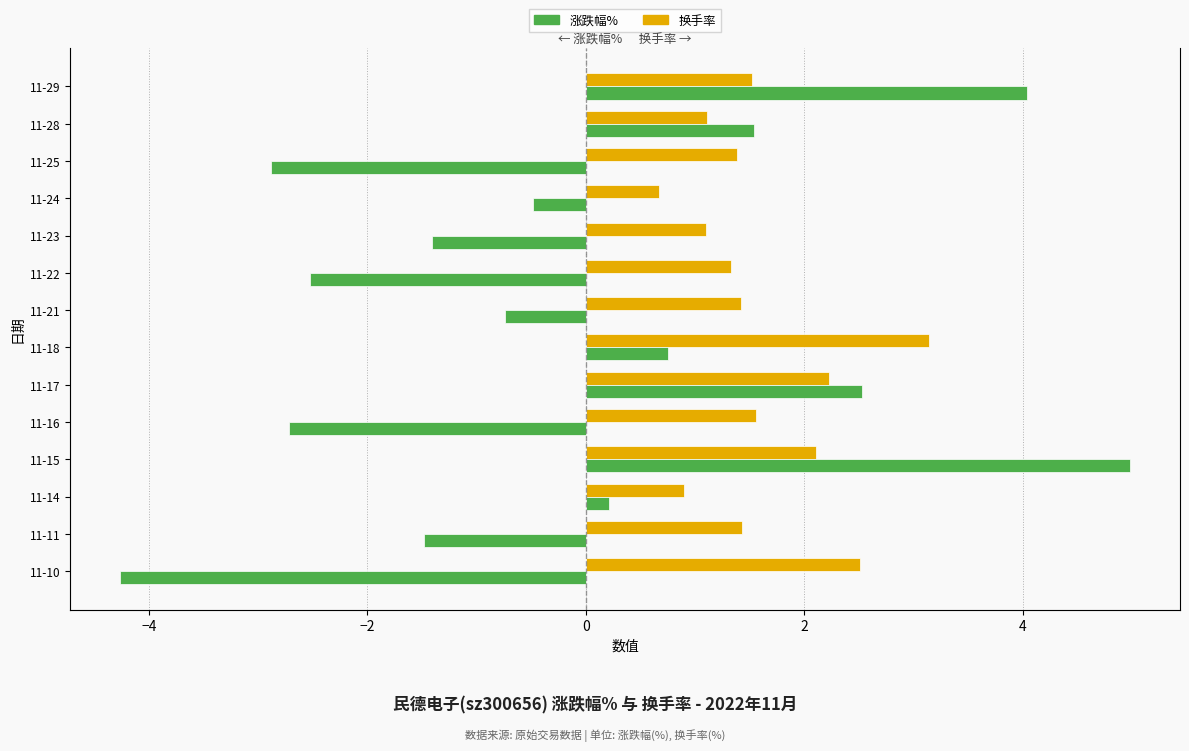

Rank the series at 11-17 from highest to lowest value.

涨跌幅%, 换手率